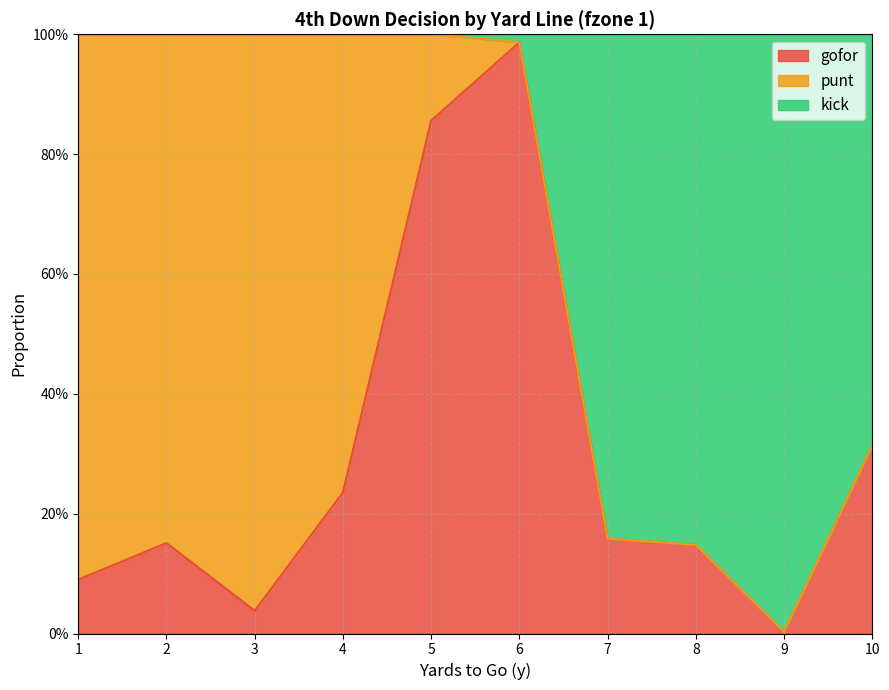

How many data points does each series have?

10